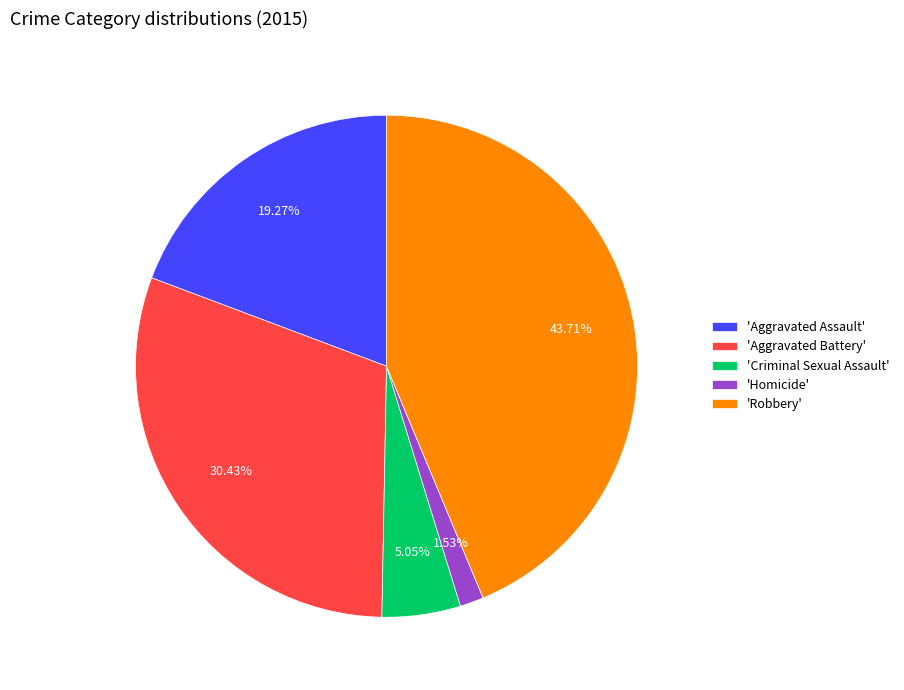

Count the number of slices in the pie.

5